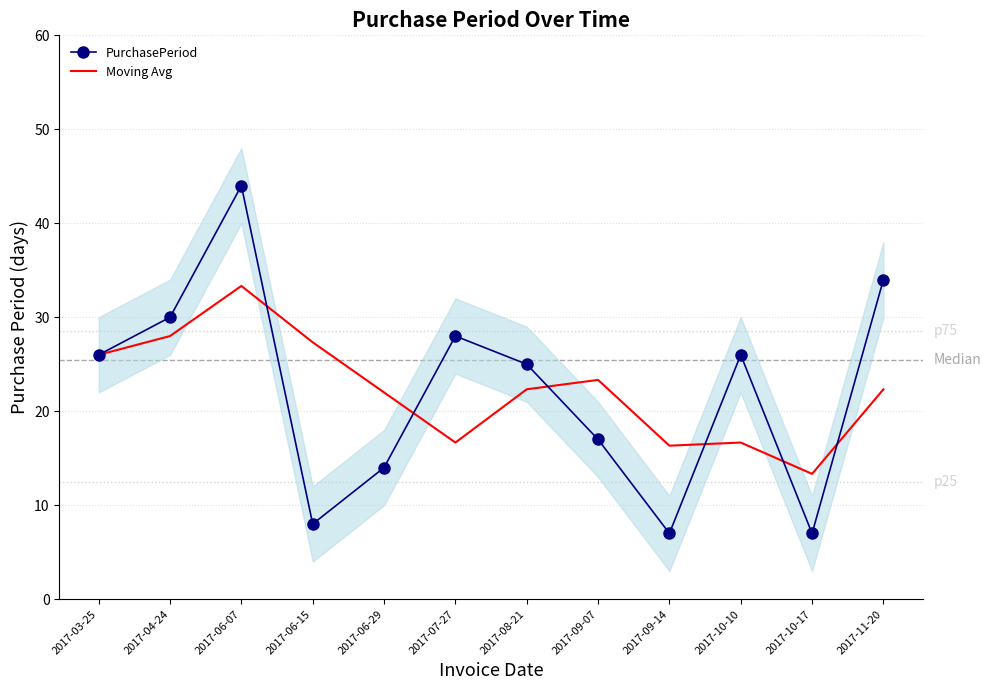

How many values in the PurchasePeriod series exceed 26?

4